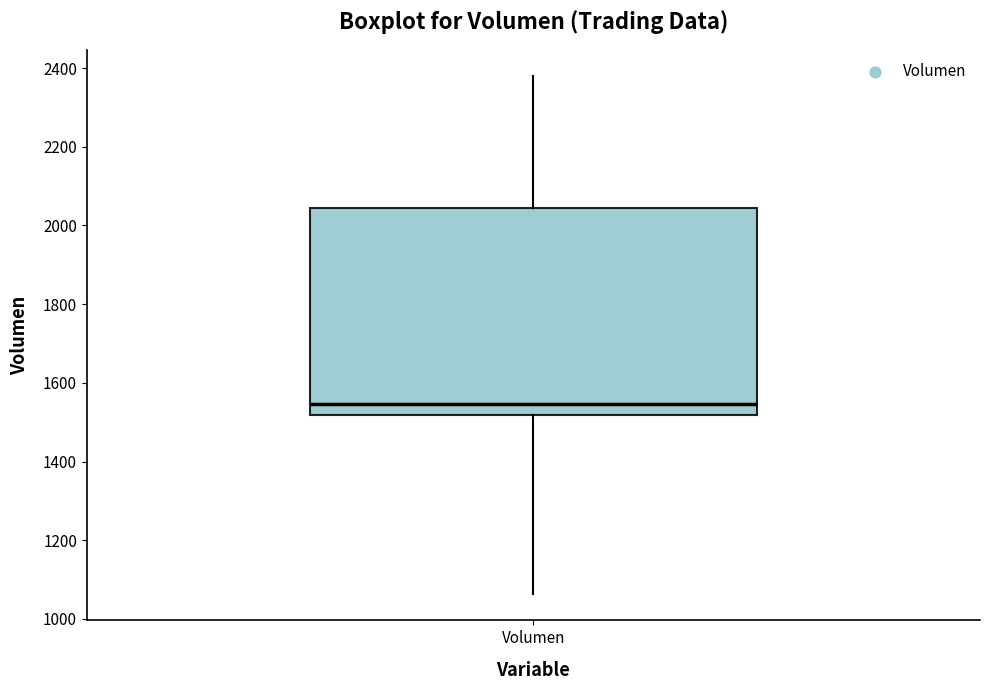

Where does the upper whisker of the box for Volumen end on the y-axis? The values are not printed on the chart, so give them approximately, as read against the axis.

2380